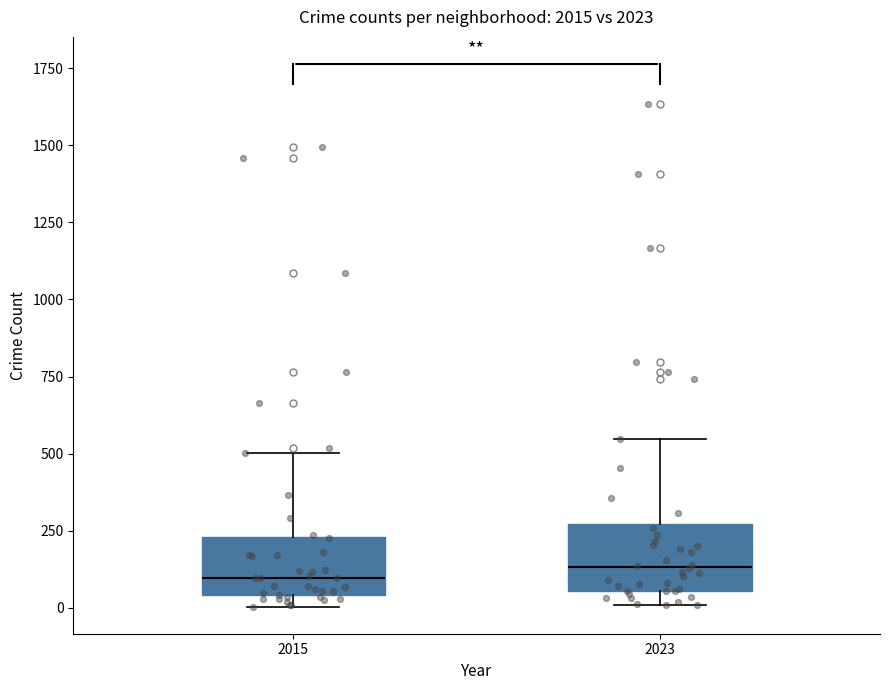

Reading left to right, read every box against the y-axis: the position of its median line, the range the box covers, and the ends of its whiskers. The values are not printed on the chart, so give them approximately, as read against the axis.

2015: median 100, box 50 to 250, whiskers 0 to 500
2023: median 150, box 50 to 250, whiskers 0 to 550